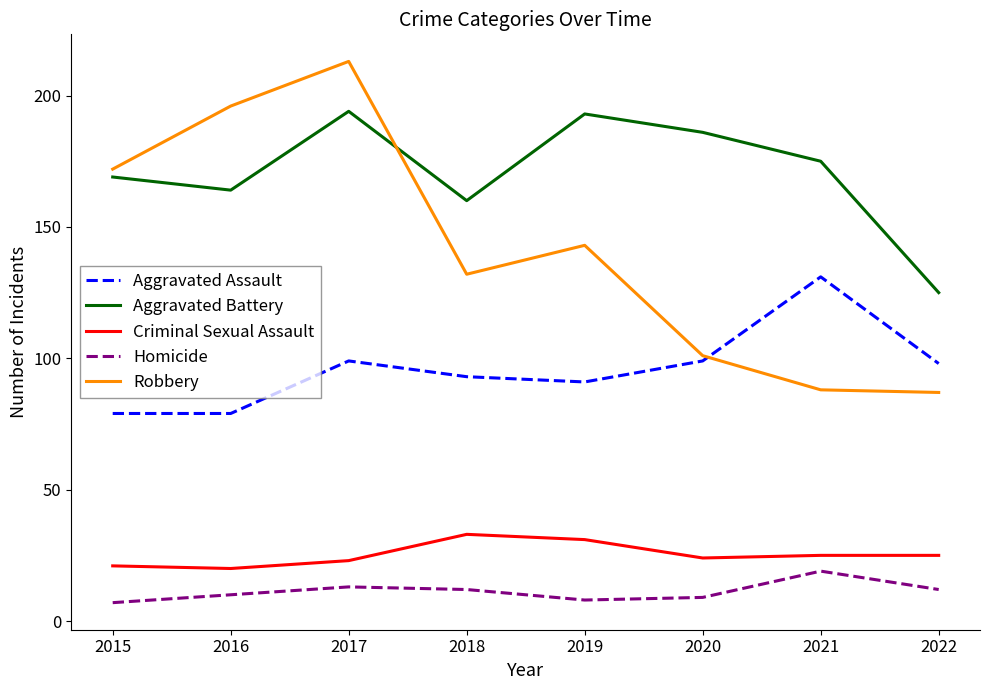

Is it true that Aggravated Battery equals 164 at 2016?

True